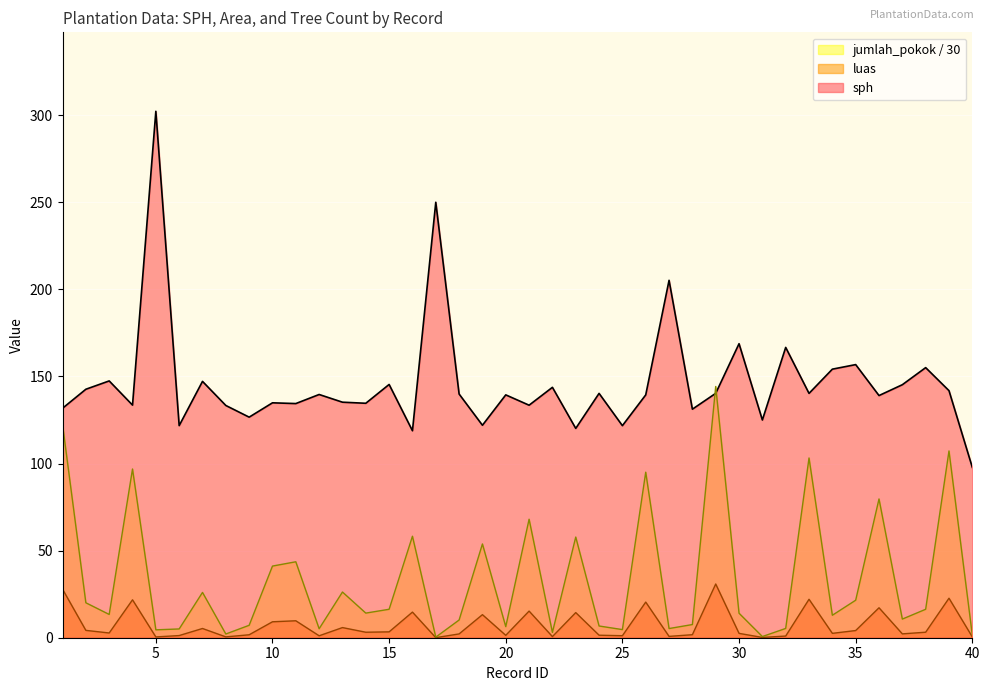

At which label does sph reach its peak?

5